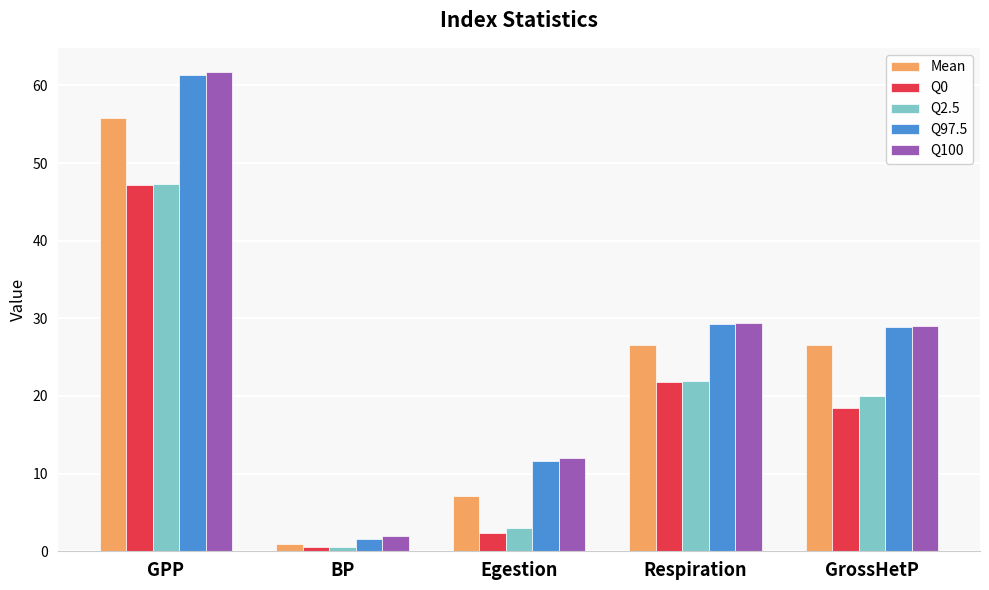

What is the lowest value of the Q97.5 series?

1.5